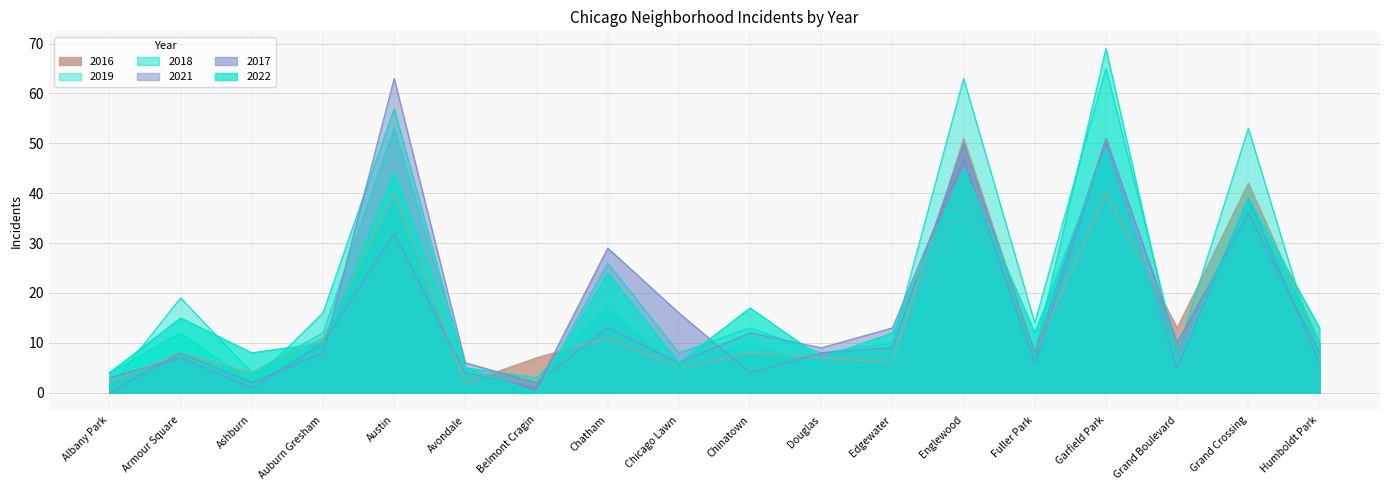

What position from the right is Grand Crossing?

2